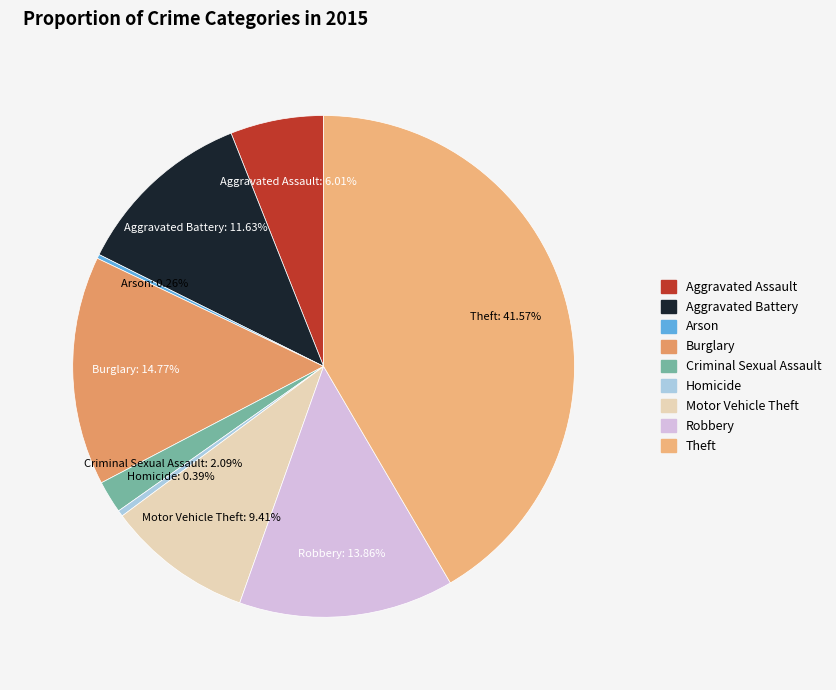

Between Burglary and Robbery, which is larger?

Burglary